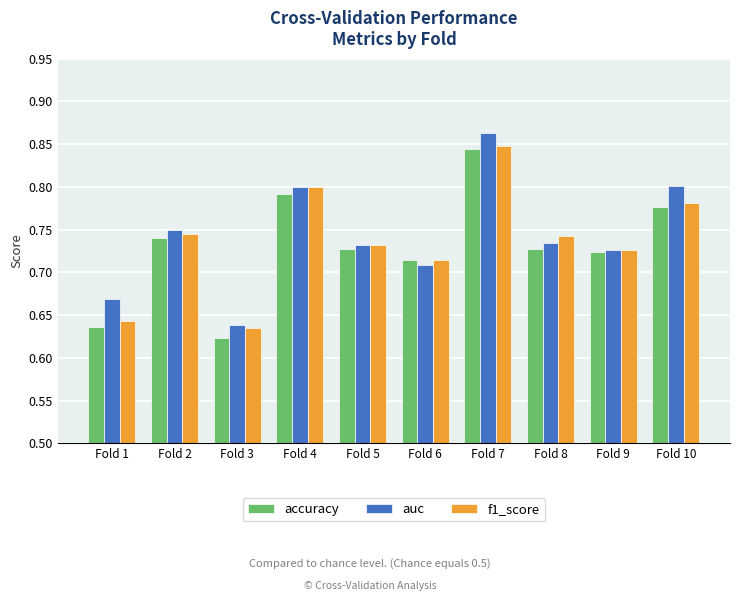

Are the bars grouped side by side (vs. stacked)?

Yes